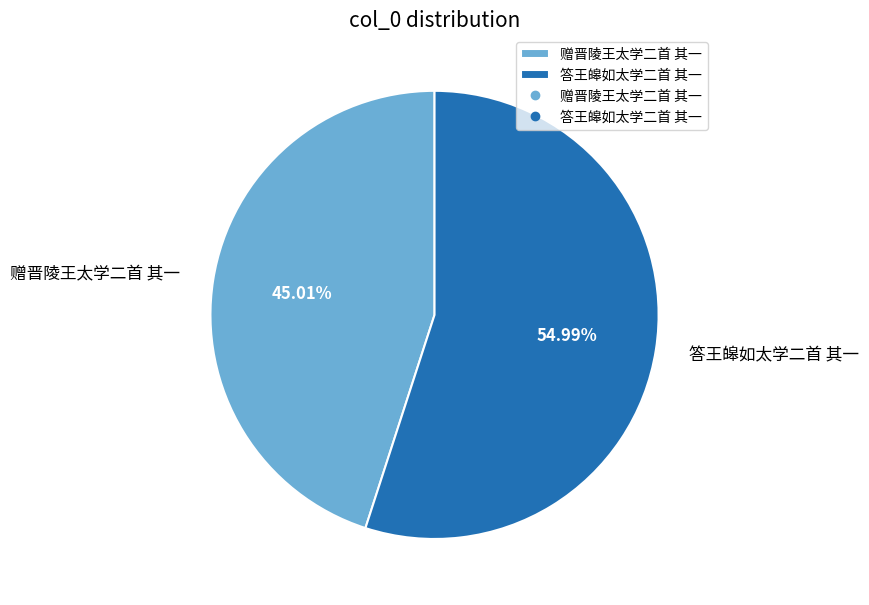

Which slice is the smallest?

赠晋陵王太学二首 其一